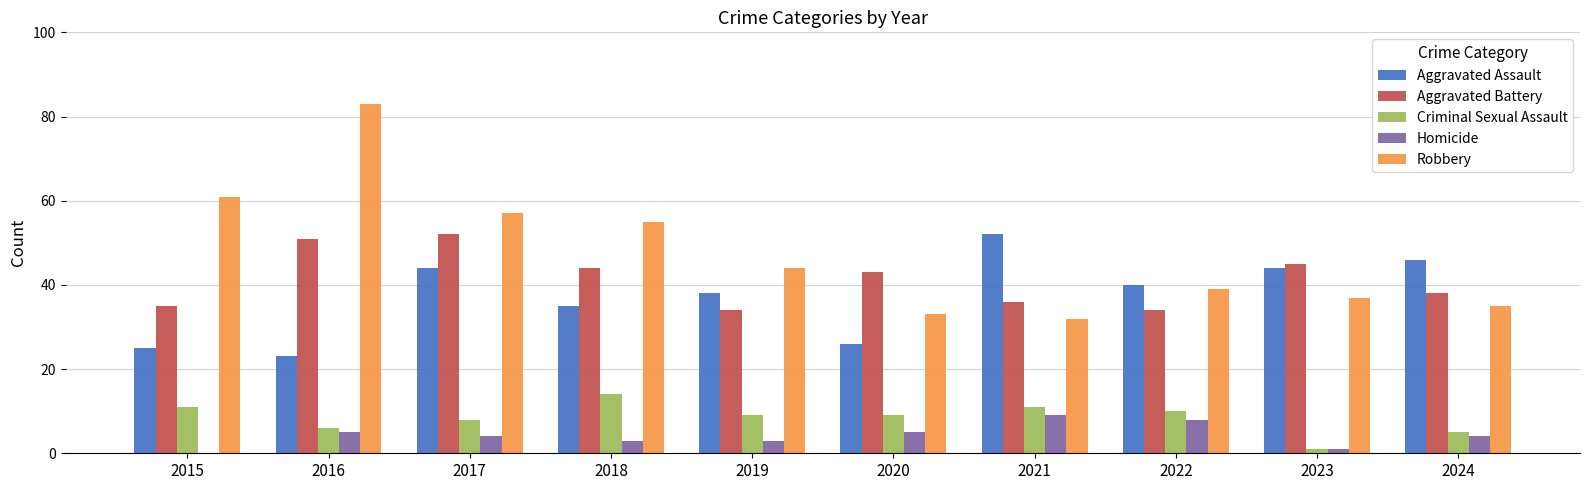

Is the value of Criminal Sexual Assault at 2019 greater than the value of Aggravated Assault at 2019?

No